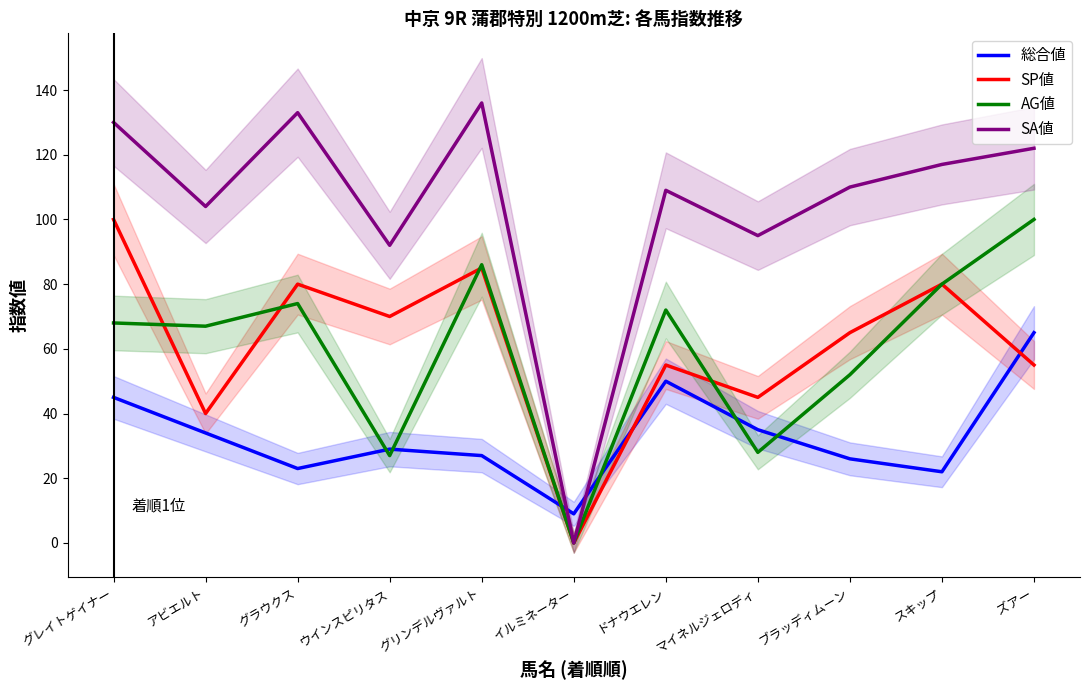

Read the AG値 value at アビエルト, to the nearest 10.

70